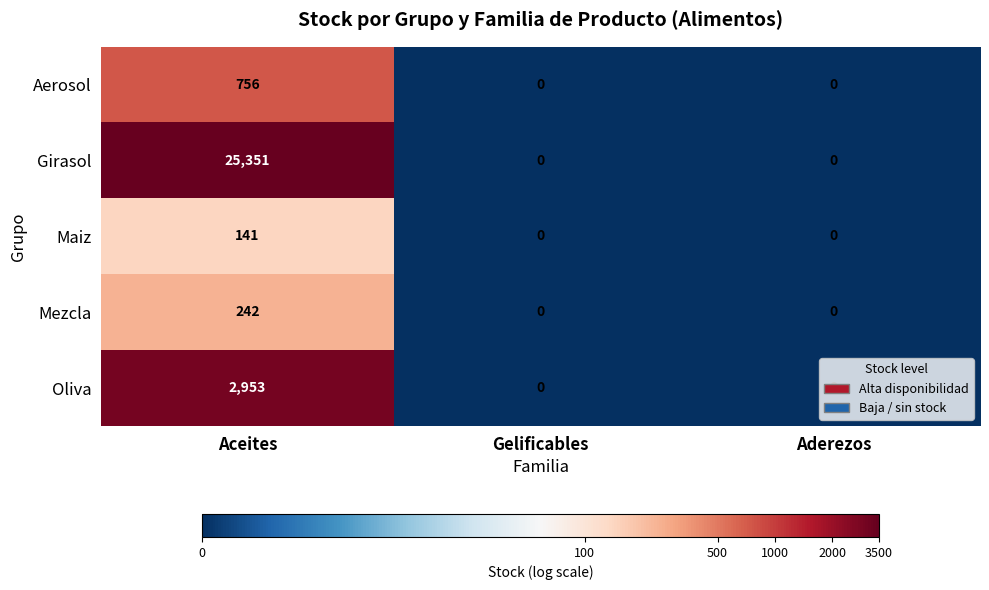

Rank the series at Aceites from lowest to highest value.

Maiz, Mezcla, Aerosol, Oliva, Girasol